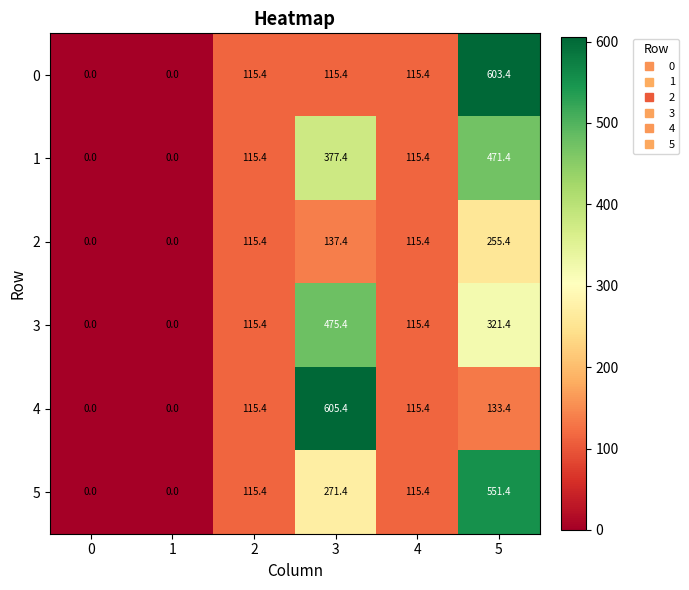

Which category has the highest value across all series?

3